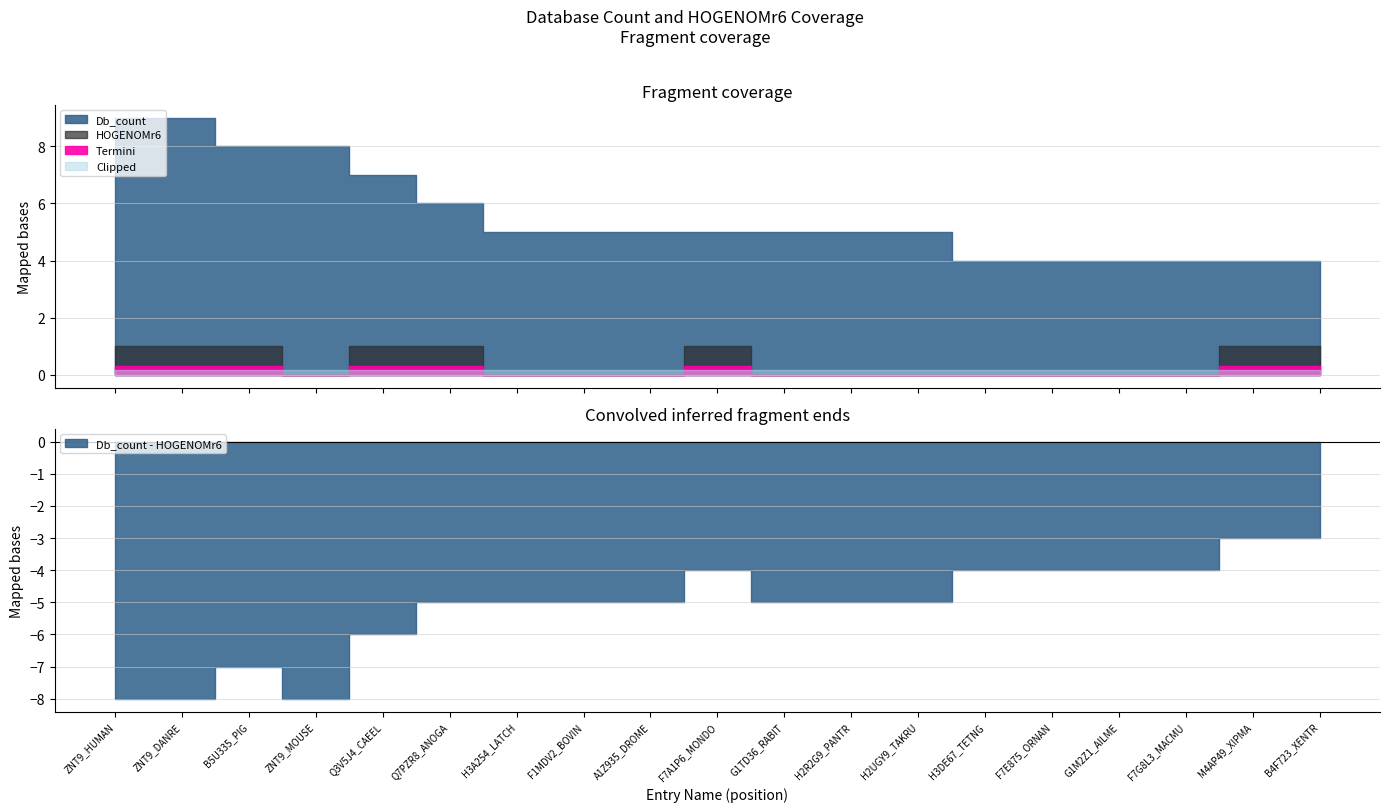

What is the average value of the Db_count series?

6